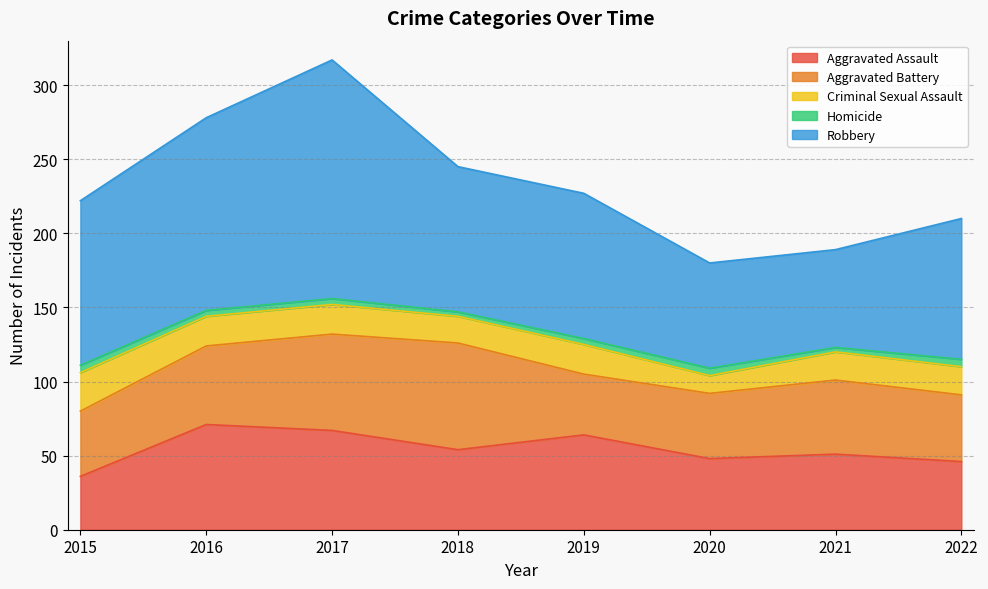

What is the sum of all Homicide values?

33